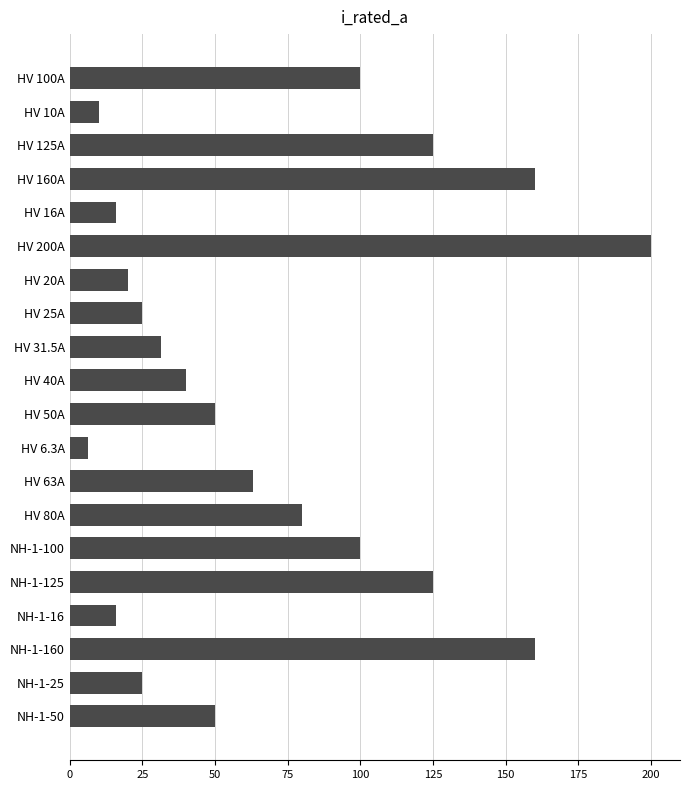

What is the value of the 6th bar from the top?

200.0